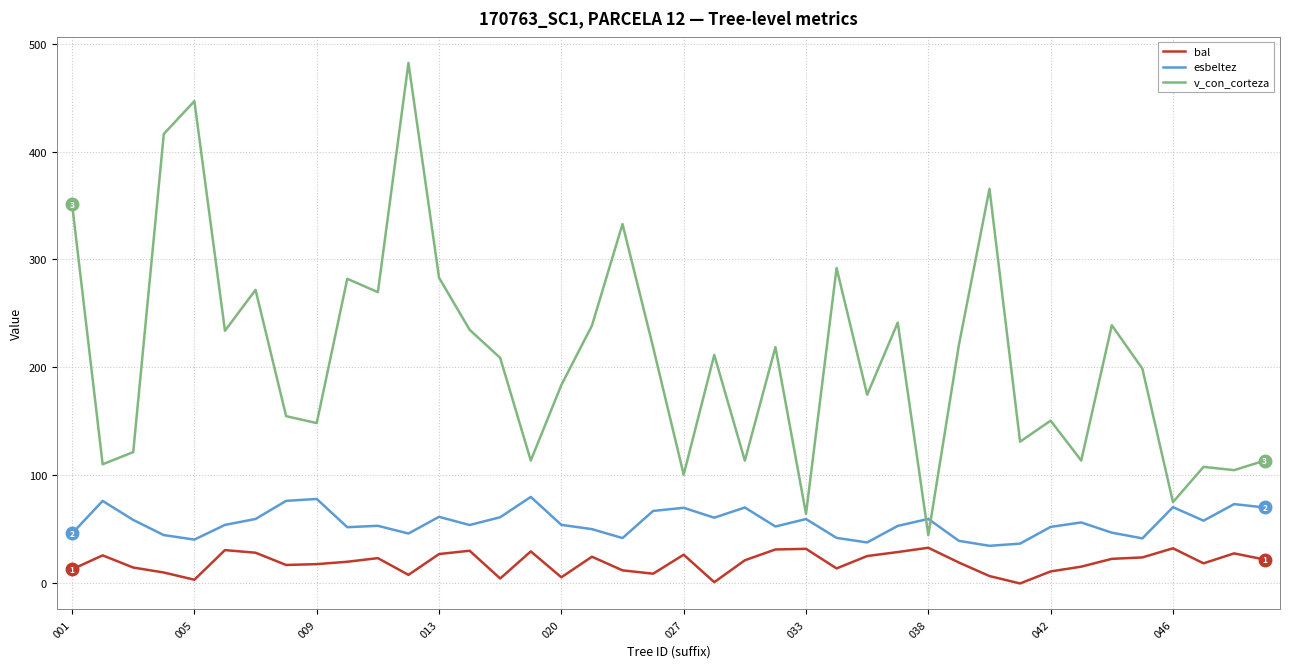

Rank the series by their average value, from lowest to highest.

bal, esbeltez, v_con_corteza